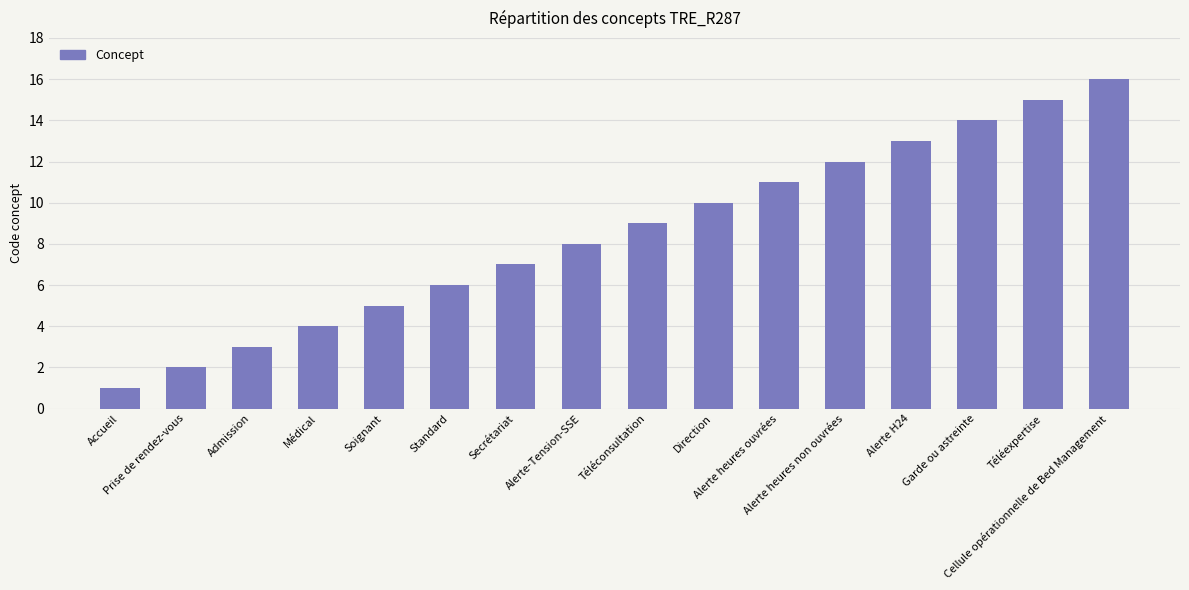

What is the label of the 11th bar from the left?

Alerte heures ouvrées